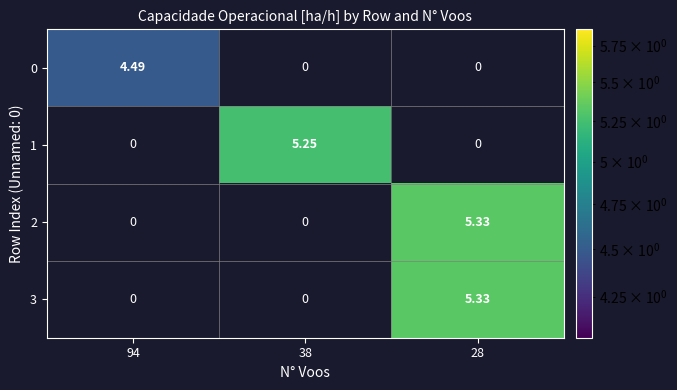

Is the value of 0 at 94 greater than the value of 1 at 28?

Yes